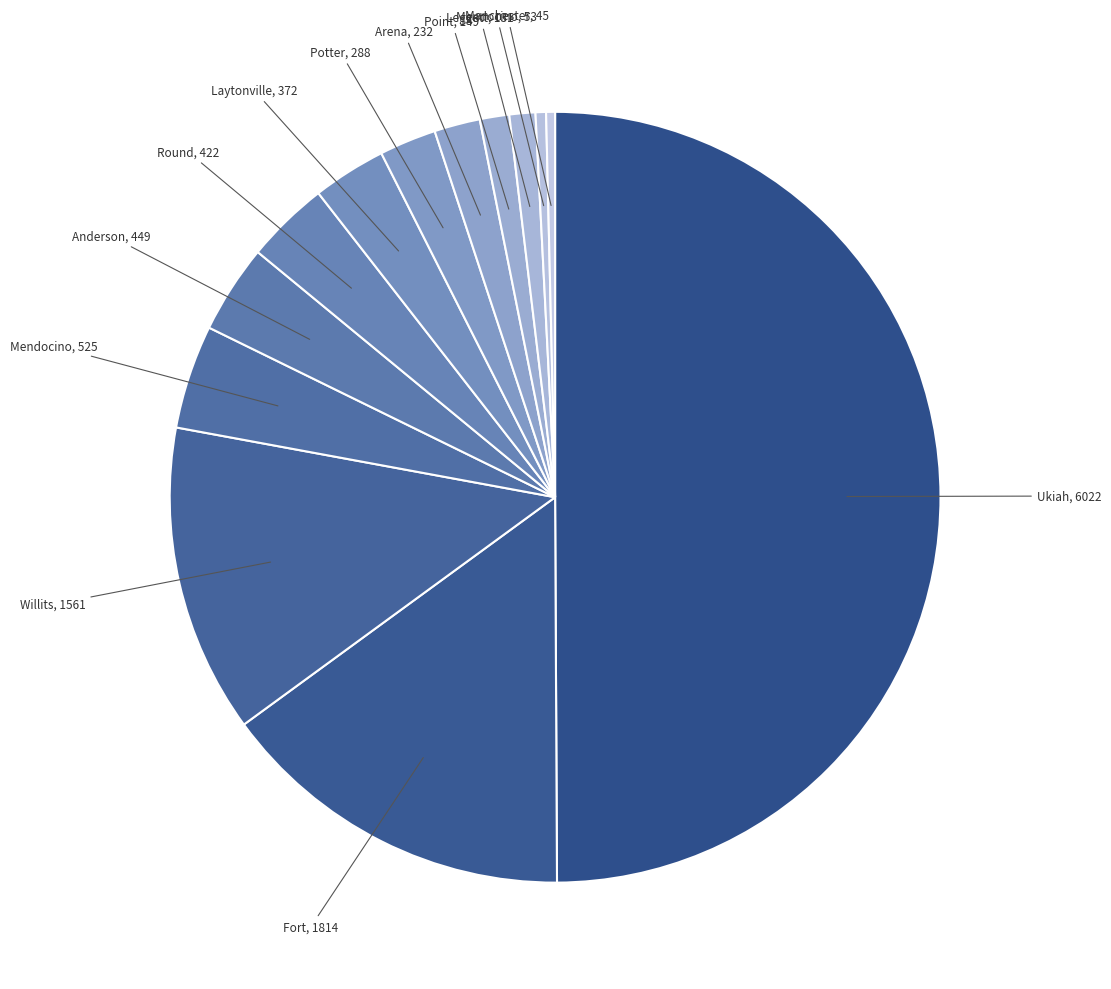

To the nearest percent, what is the difference between the largest and smallest slice percentages?

50%